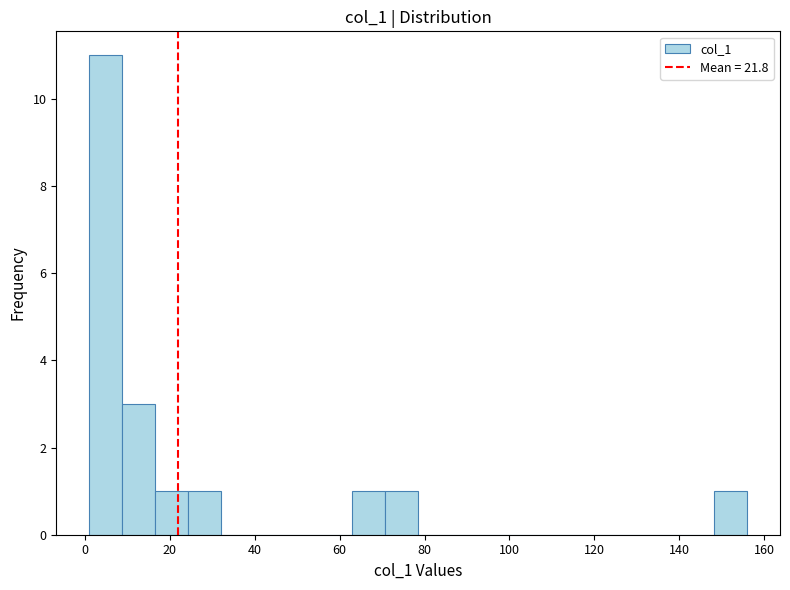

Read against the x-axis, roughly where is the centre of the tallest bar?

4